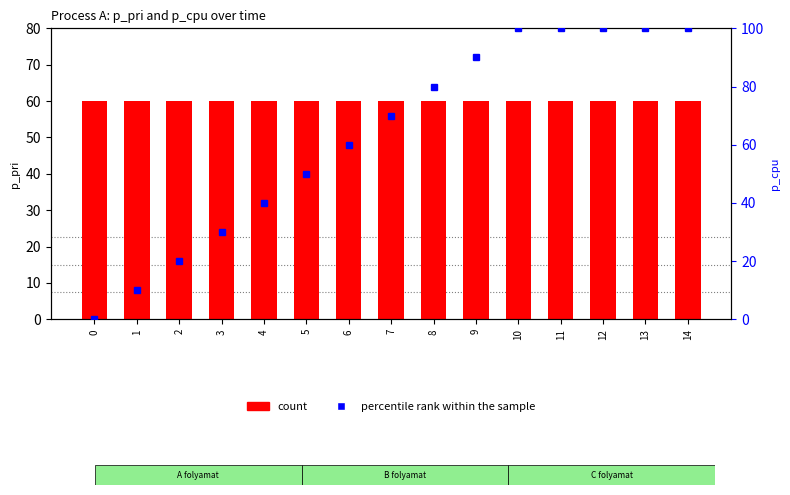

Which series has the largest total across all categories?

percentile rank within the sample